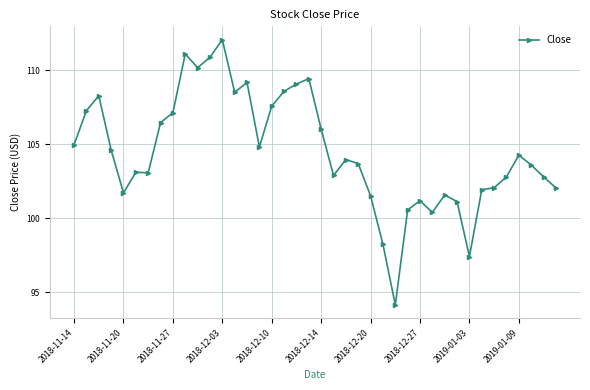

What is the difference between the maximum and second lowest values?

14.7